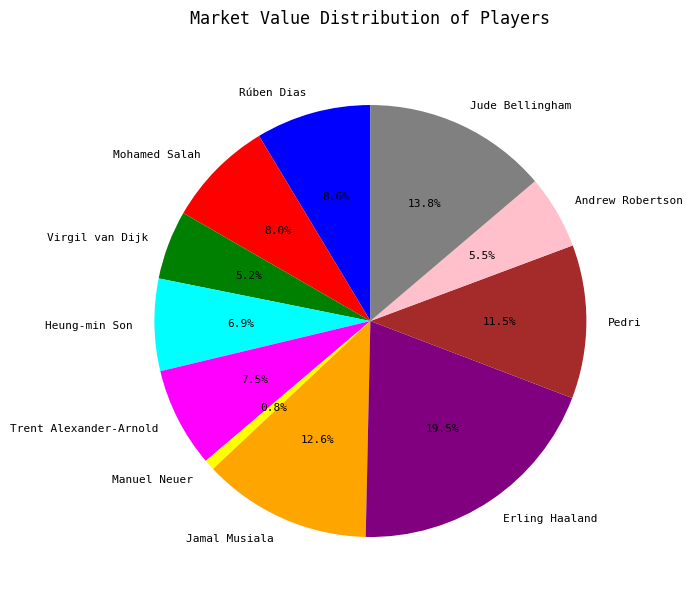

What is the smallest slice in the pie chart?

Manuel Neuer